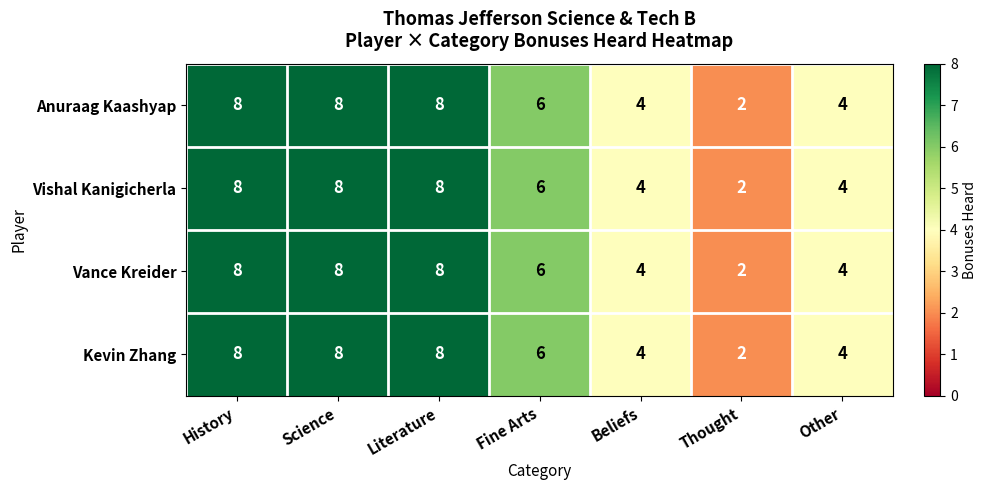

True or false: Anuraag Kaashyap has a value of 4 at Literature.

False